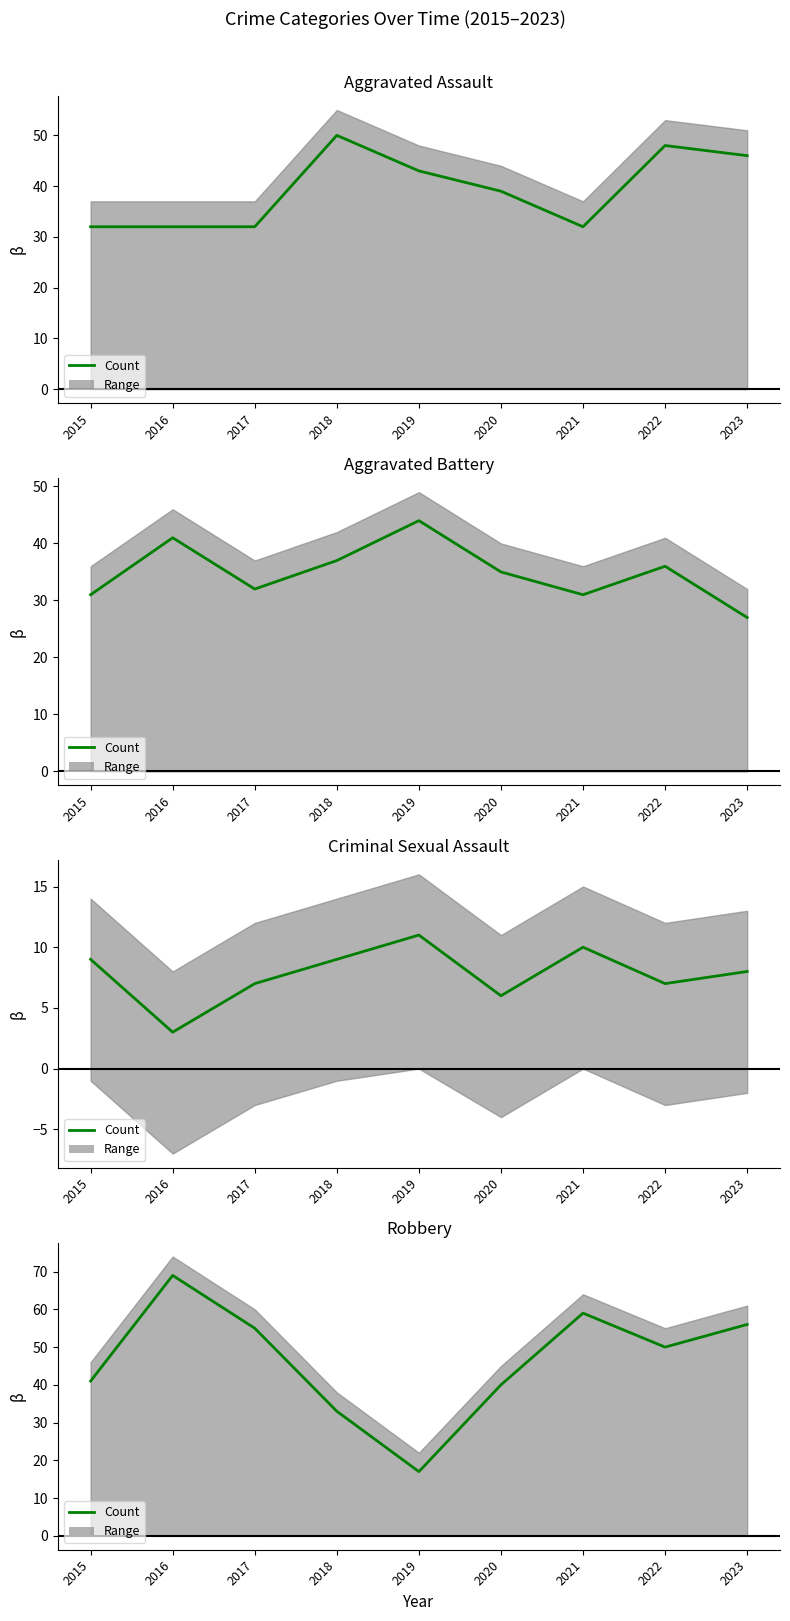

Where is the first local minimum for Aggravated Battery?

2017